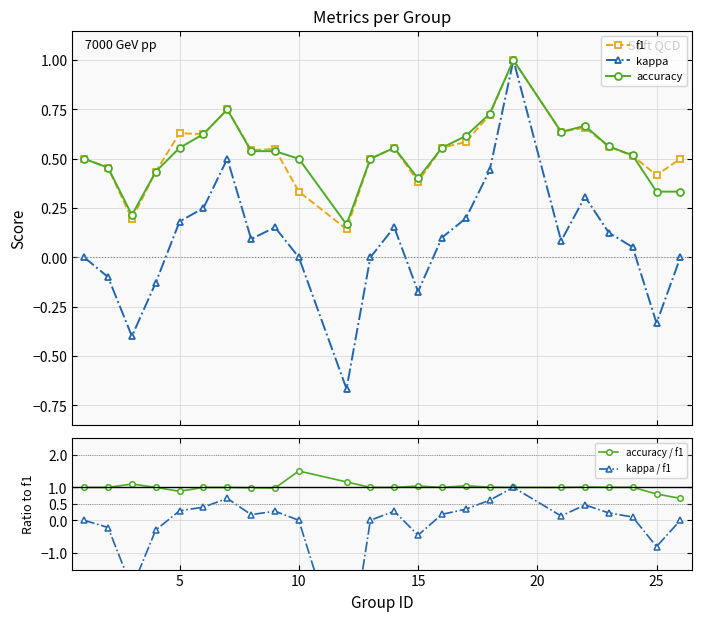

What are all the series names shown in the legend?

f1, kappa, accuracy, accuracy / f1, kappa / f1